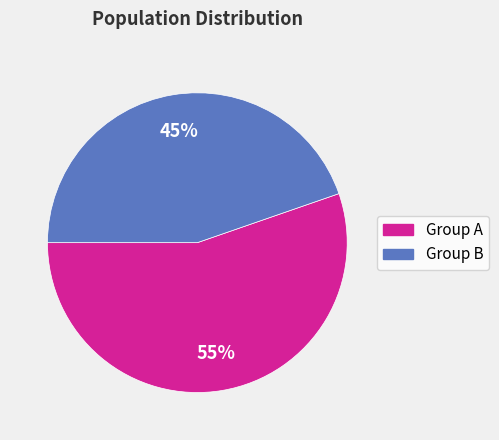

To the nearest percent, what is the average slice percentage?

50%